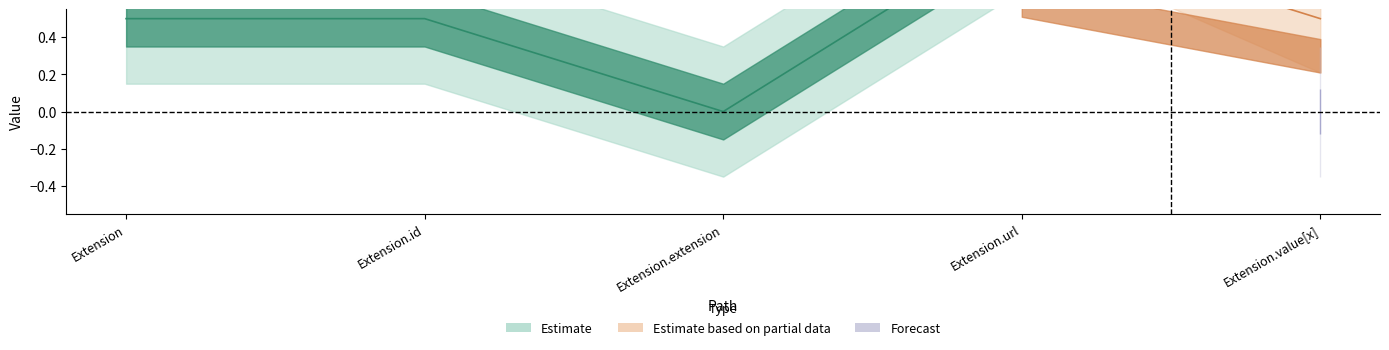

Does the chart have visible grid lines?

No